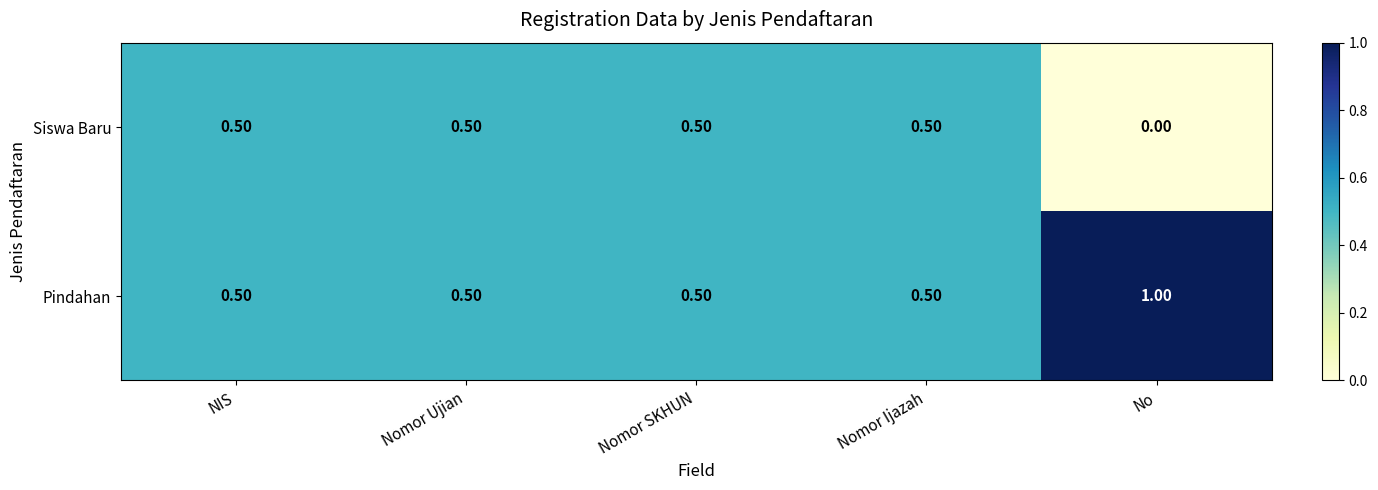

What is the sum of the Siswa Baru values at Nomor Ujian and Nomor Ijazah?

1.0